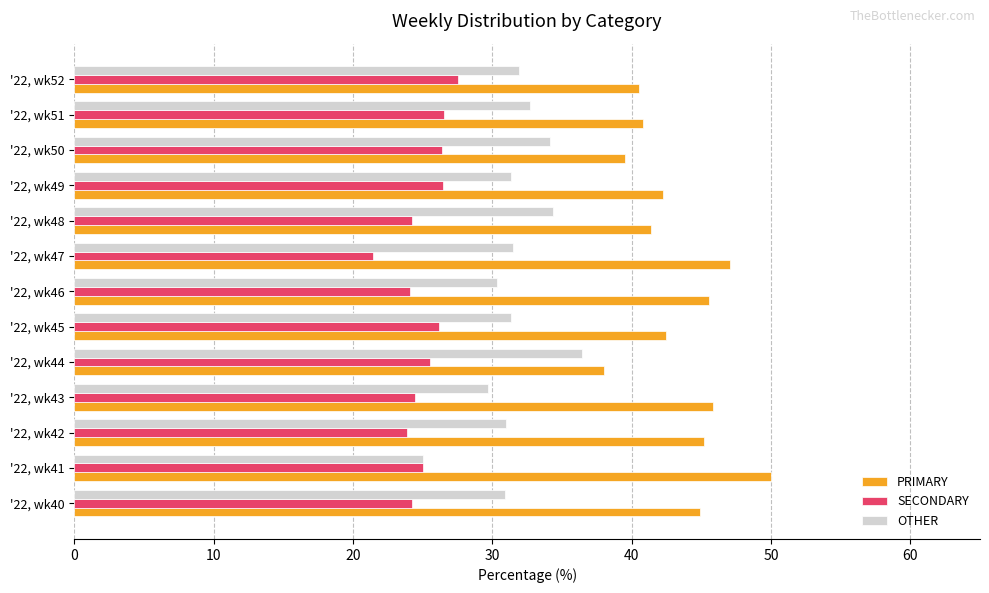

What is the difference between the highest and lowest values at '22, wk50?

13.2